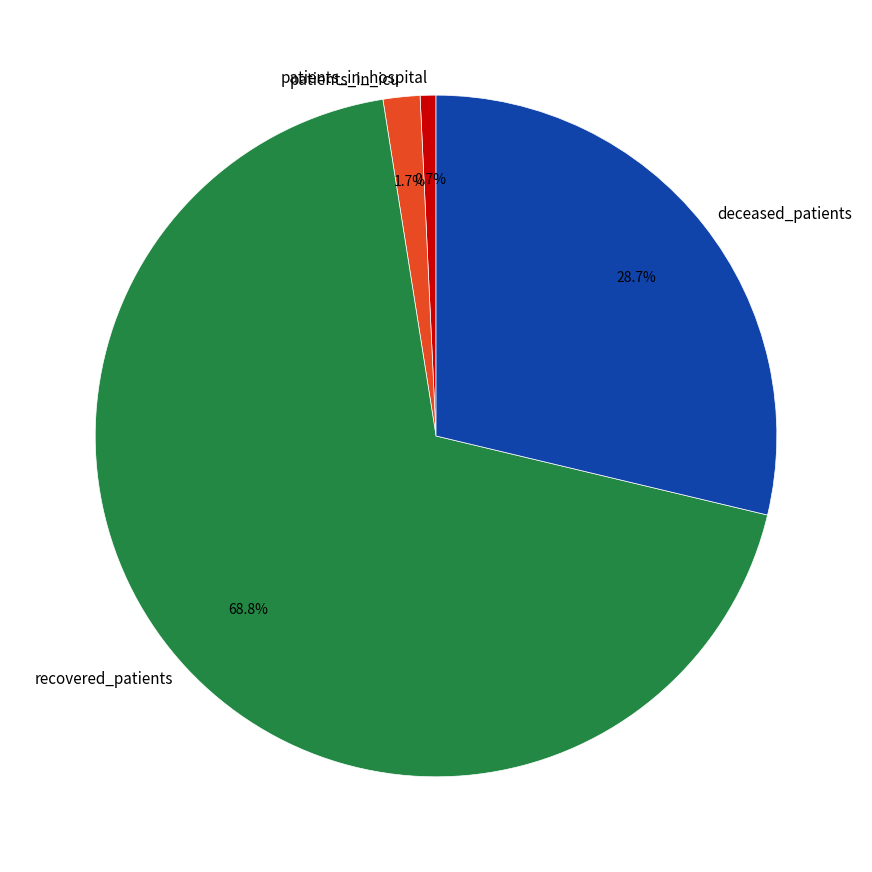

Rank the categories by value from highest to lowest.

recovered_patients, deceased_patients, patients_in_icu, patients_in_hospital